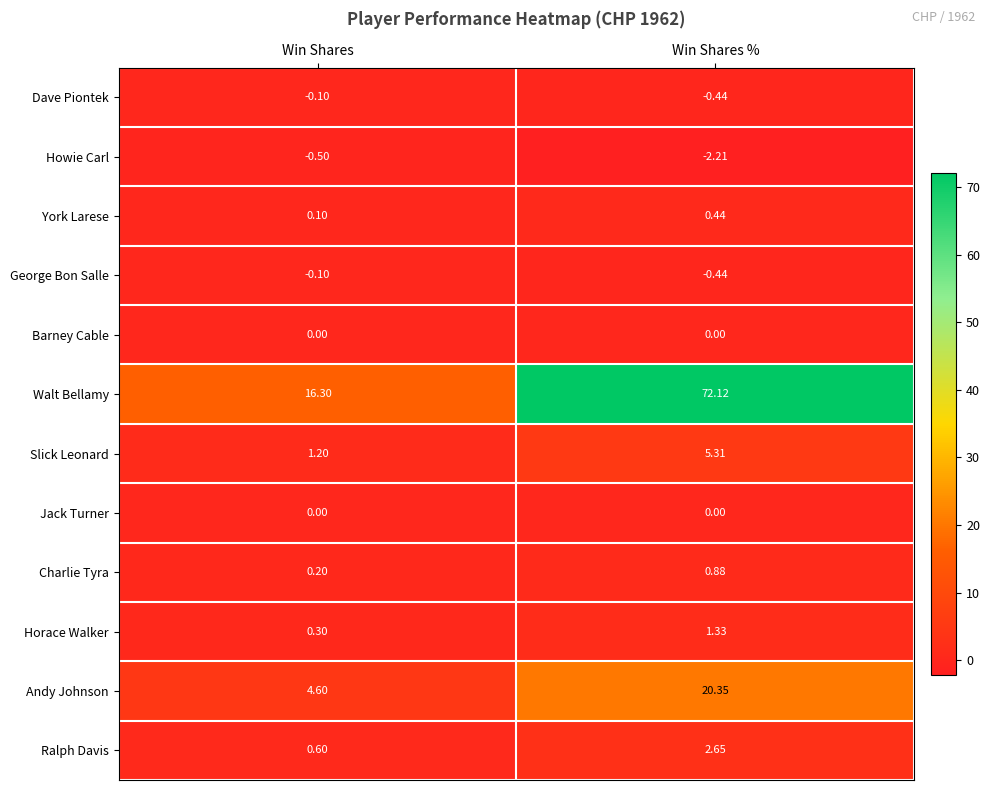

List the labels in order of Dave Piontek value, largest first.

Win Shares, Win Shares %